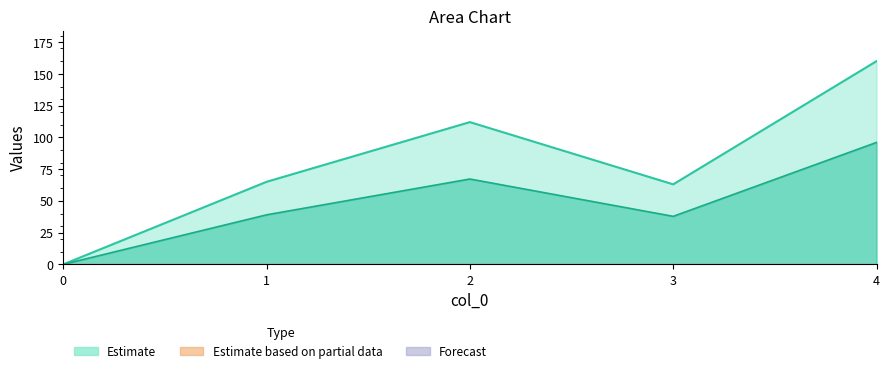

True or false: 1 and 6 cross at least once.

False